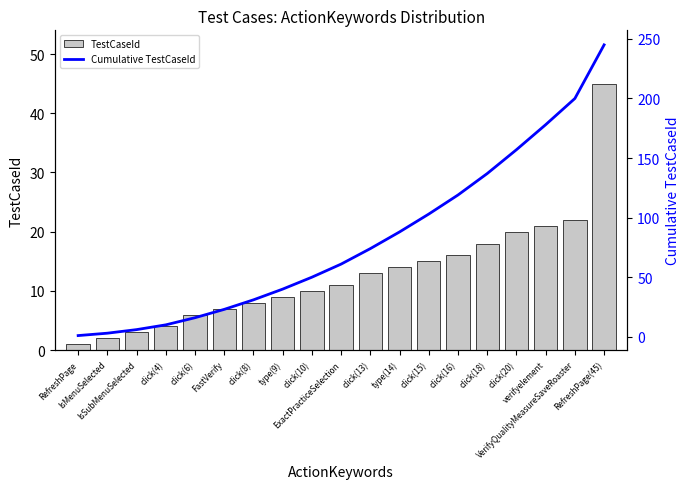

List the series in order of their overall mean, lowest first.

TestCaseId, Cumulative TestCaseId